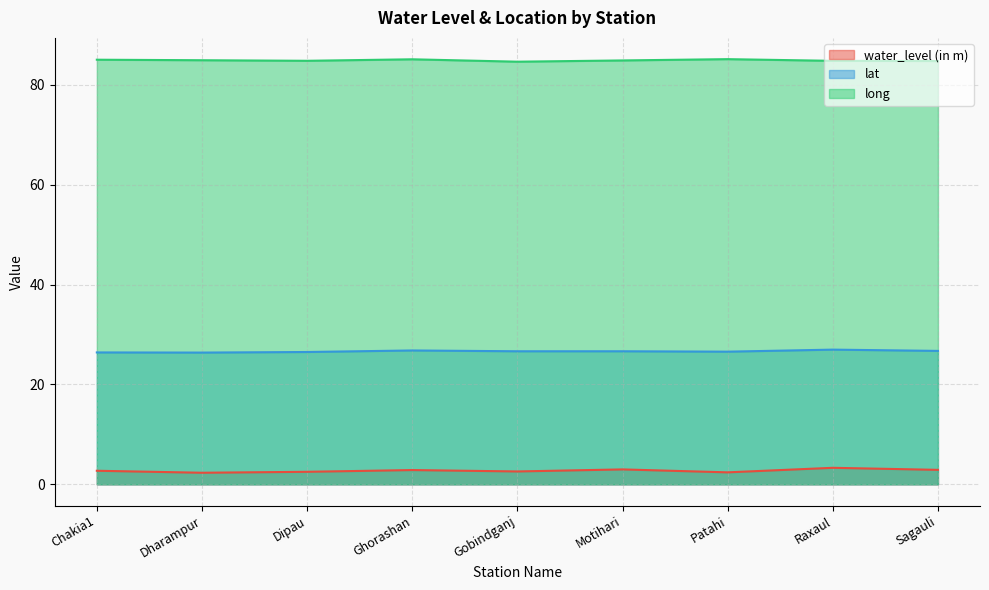

At which category is the sum across all series the highest?

Raxaul